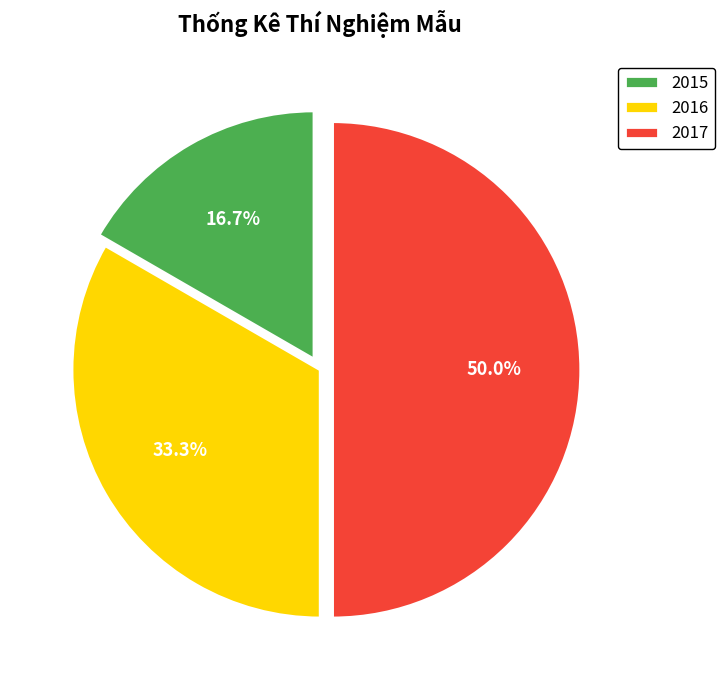

To the nearest percent, what is the difference between the 2016 and 2017 slice percentages?

17%